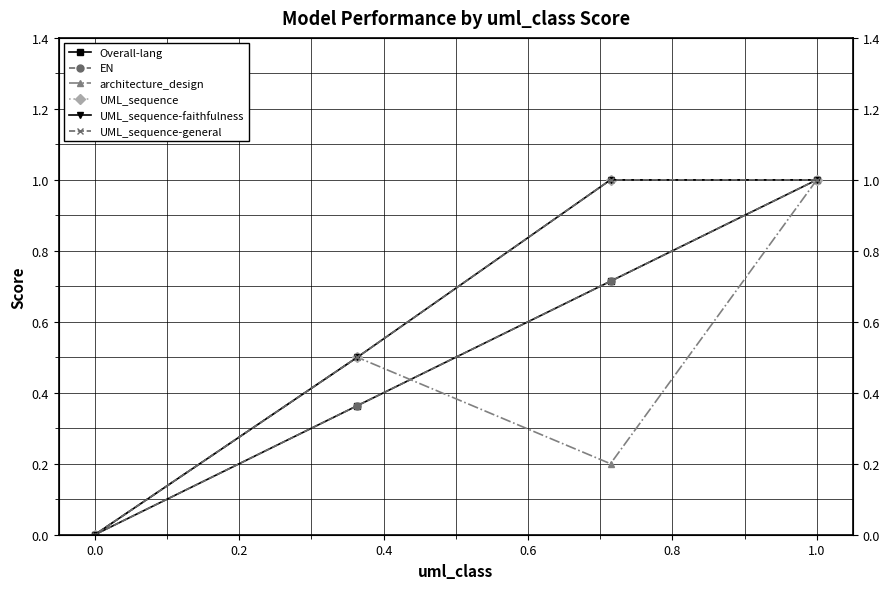

True or false: UML_sequence-general and UML_sequence cross at least once.

False